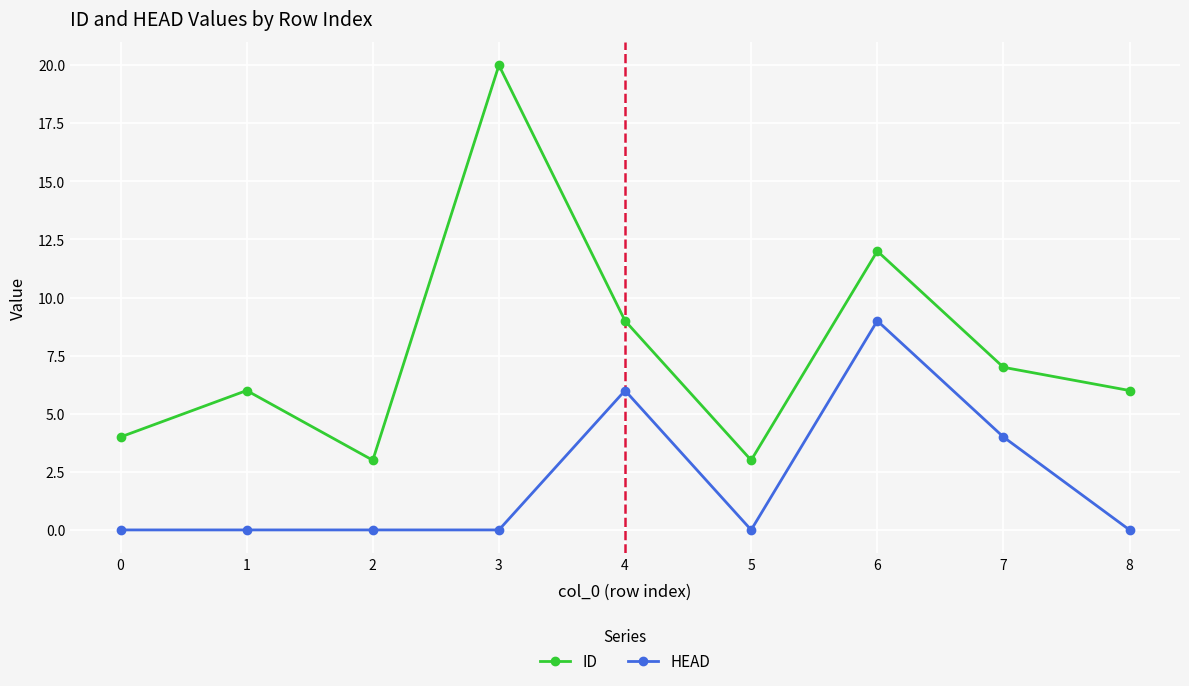

Reading left to right, list all the values displayed in this chart.

ID: 0=4	1=6	2=3	3=20	4=9	5=3	6=12	7=7	8=6
HEAD: 0=0	1=0	2=0	3=0	4=6	5=0	6=9	7=4	8=0